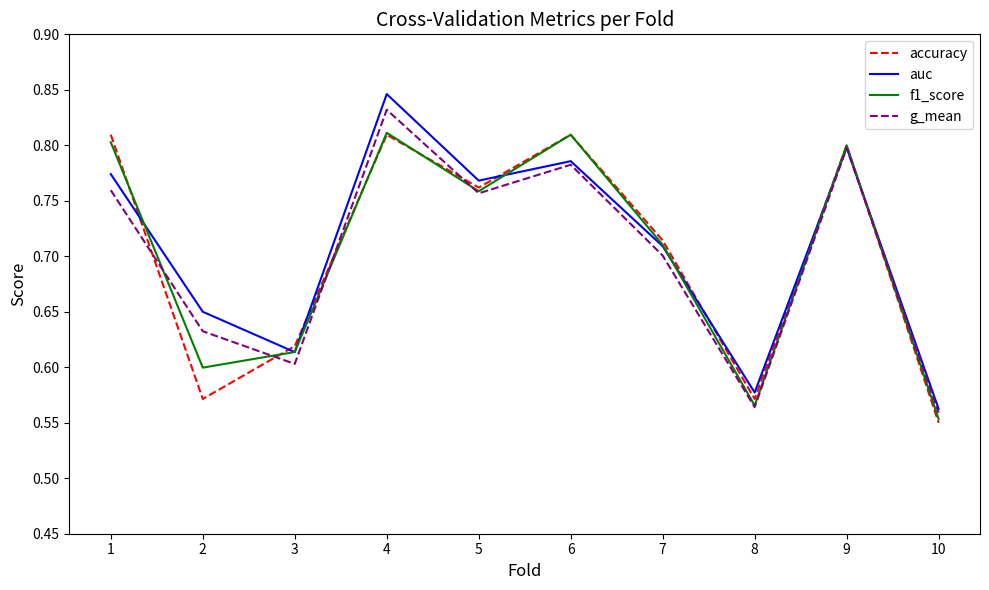

How many interior local valleys does the auc series have?

3